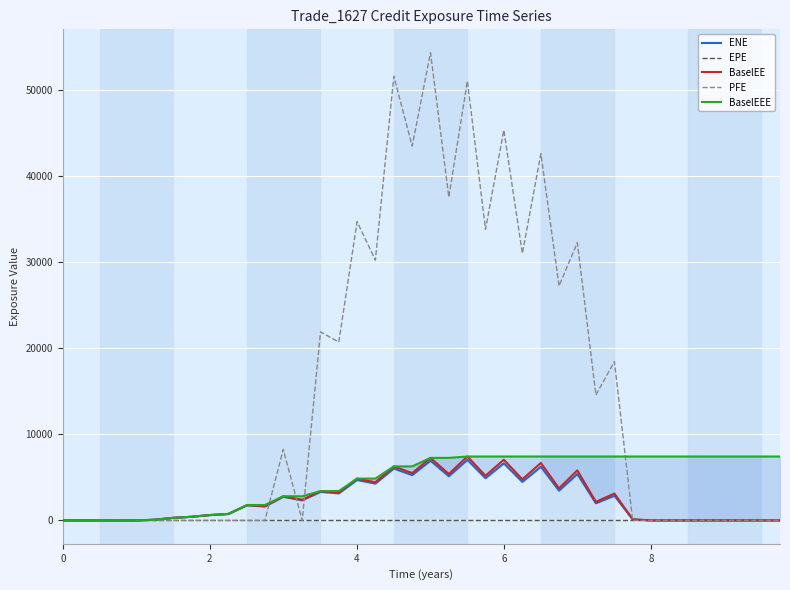

What is the average value of the ENE series?

2311.0